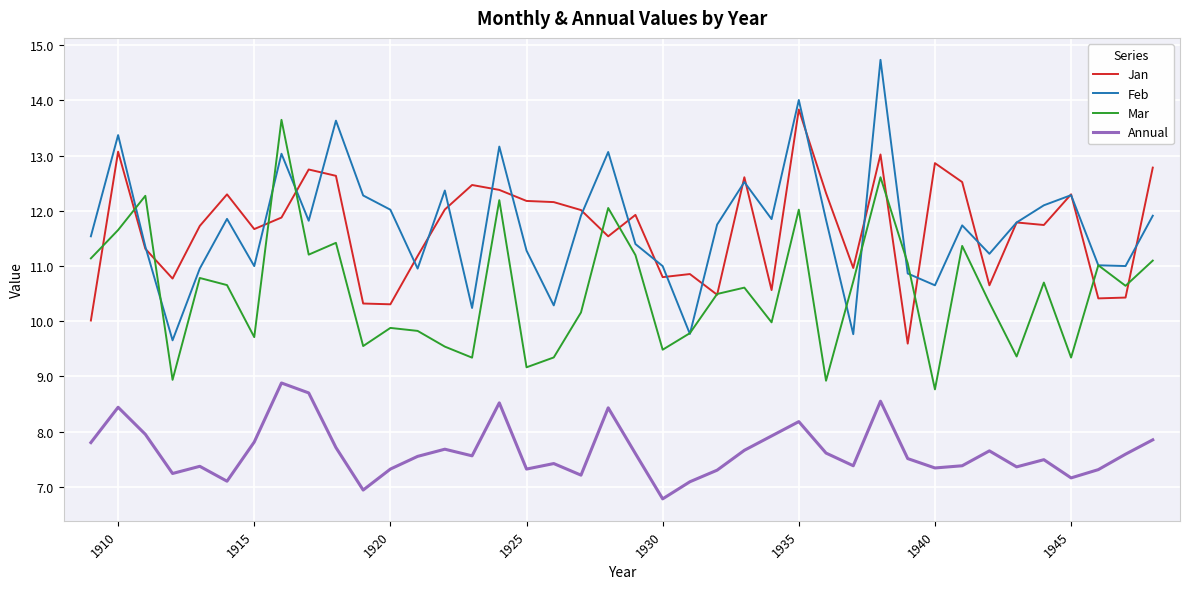

What is the difference between the second highest and second lowest values in the Feb series?

4.2